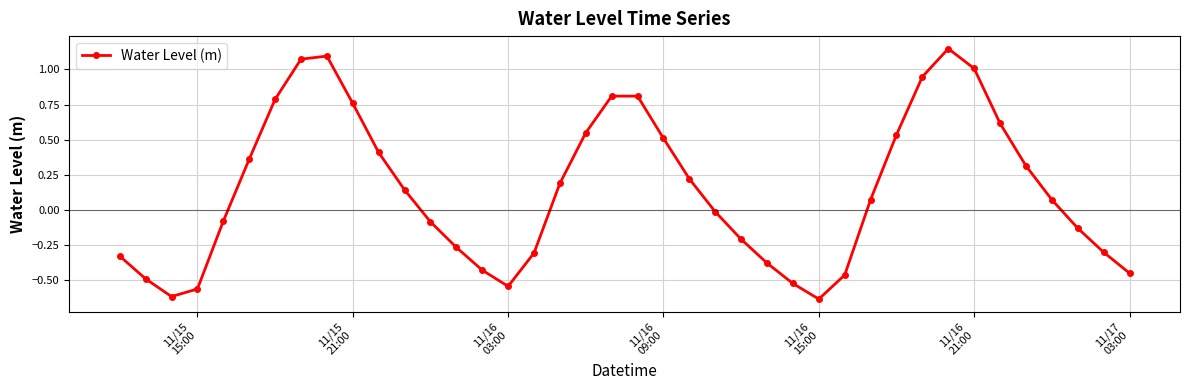

What is the difference between the maximum and minimum values?

1.8